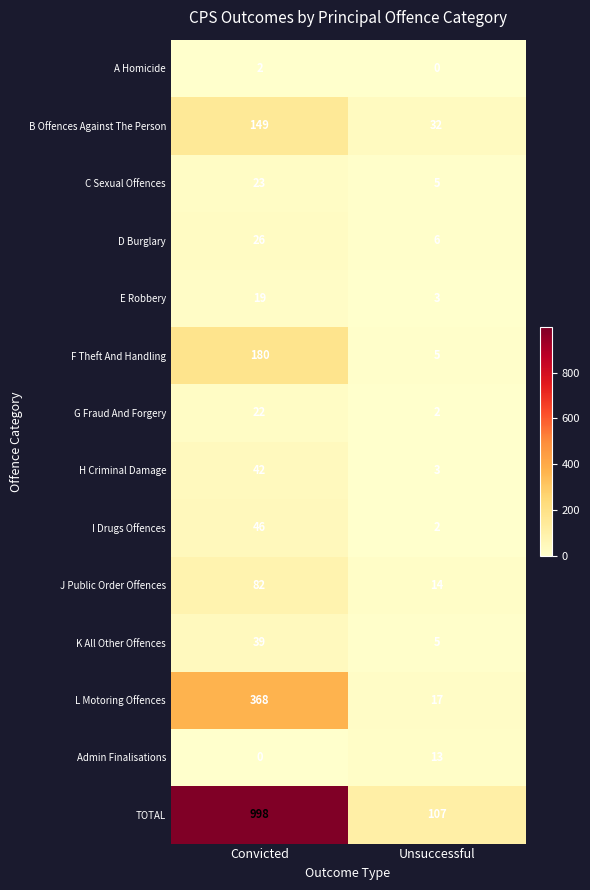

How many data points in C Sexual Offences are less than 23?

1